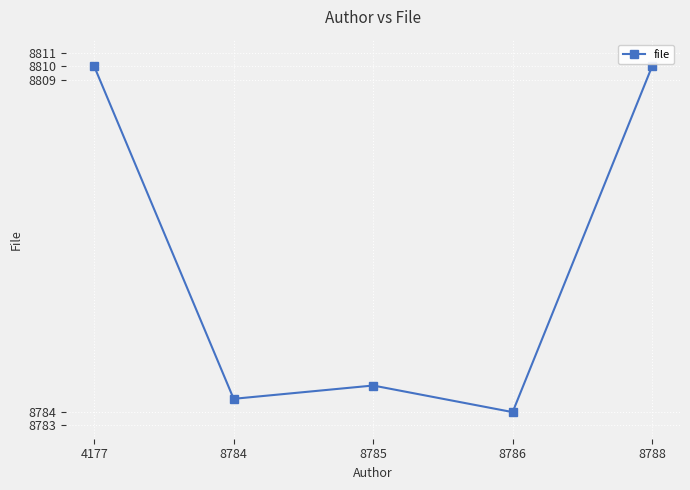

The value at 8785 is 13758. True or false?

False